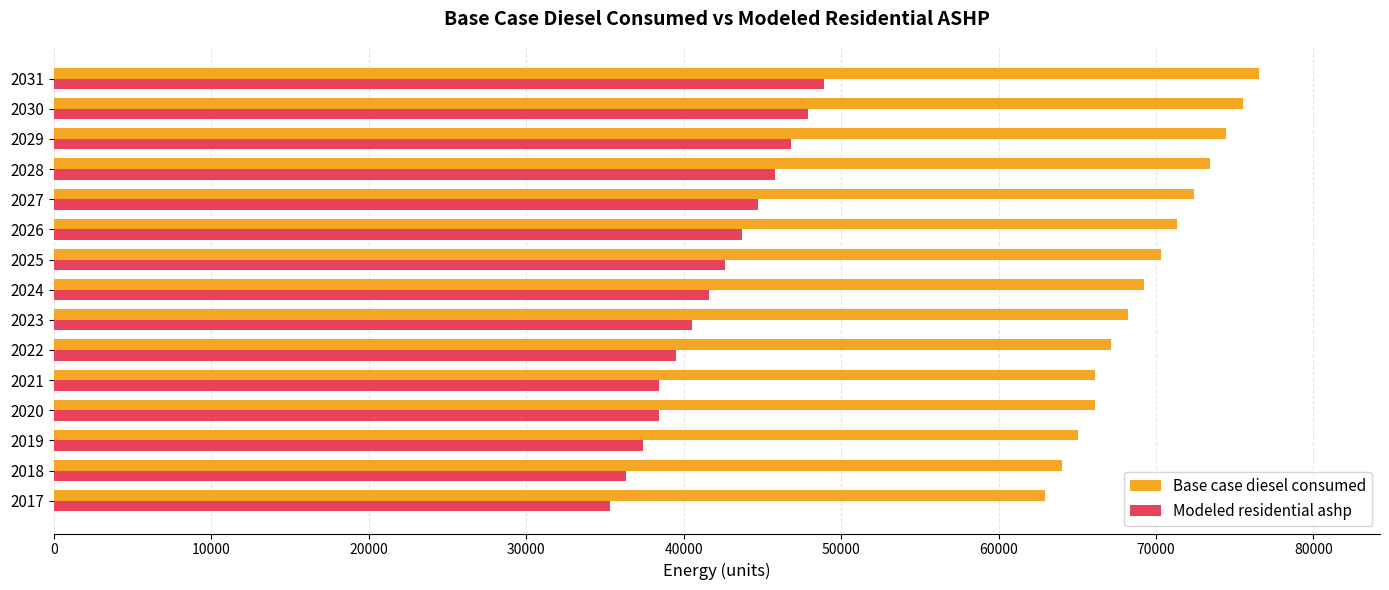

What is the spread (max minus min) of values at 2027?

27649.6